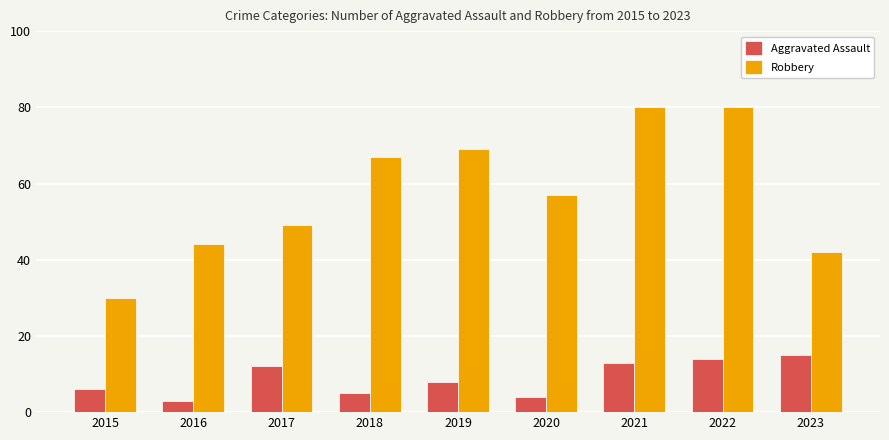

At how many categories does at least one series exceed 62?

4